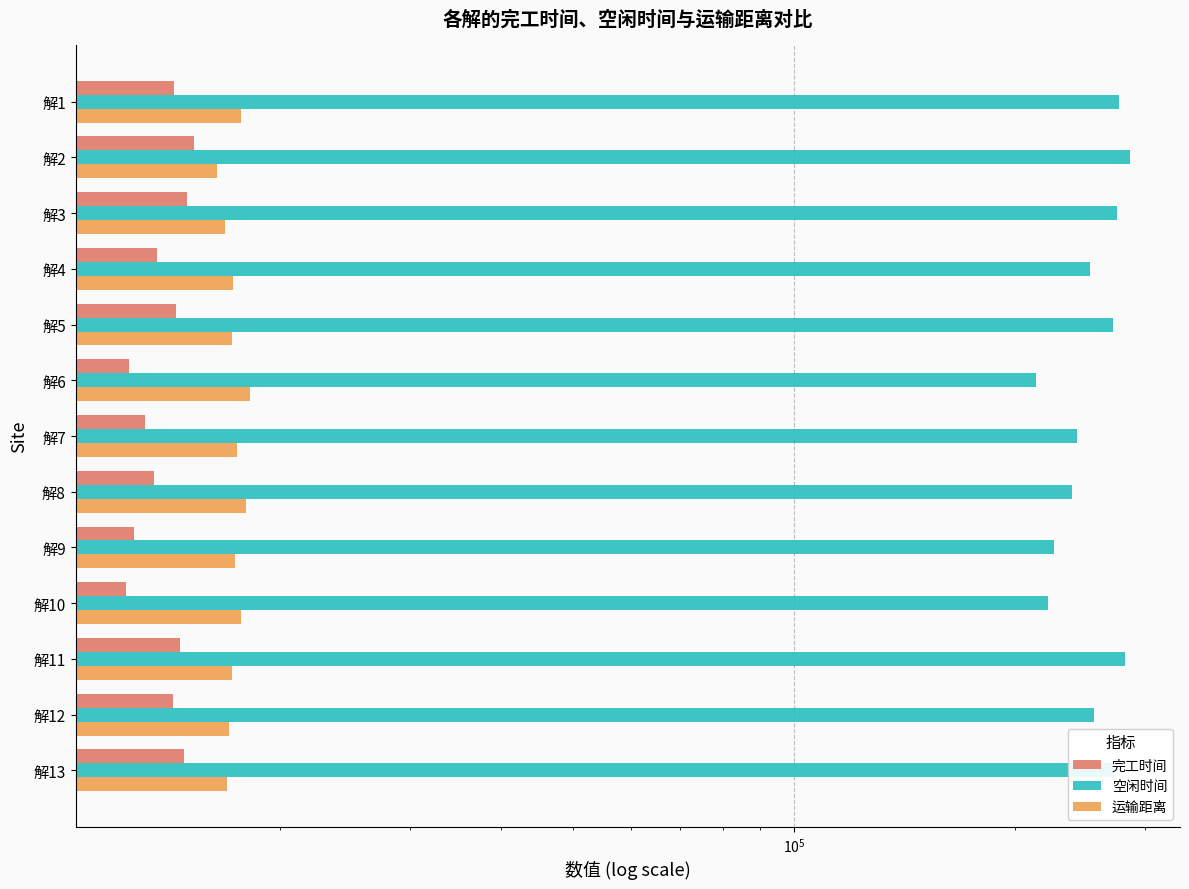

Read the 完工时间 value at 解6.

12462.5